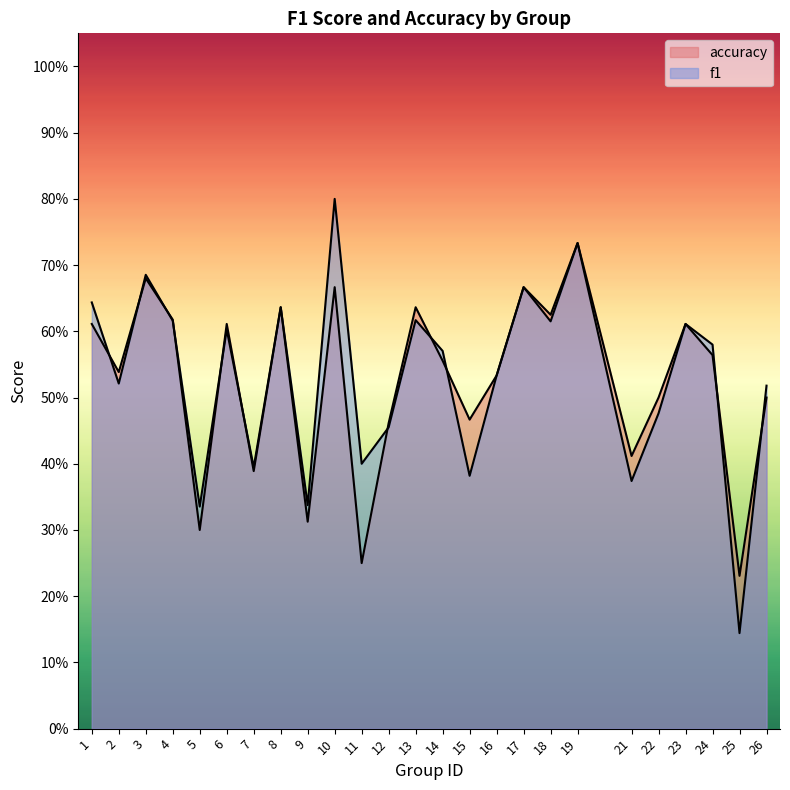

Which series has the widest spread of values?

f1